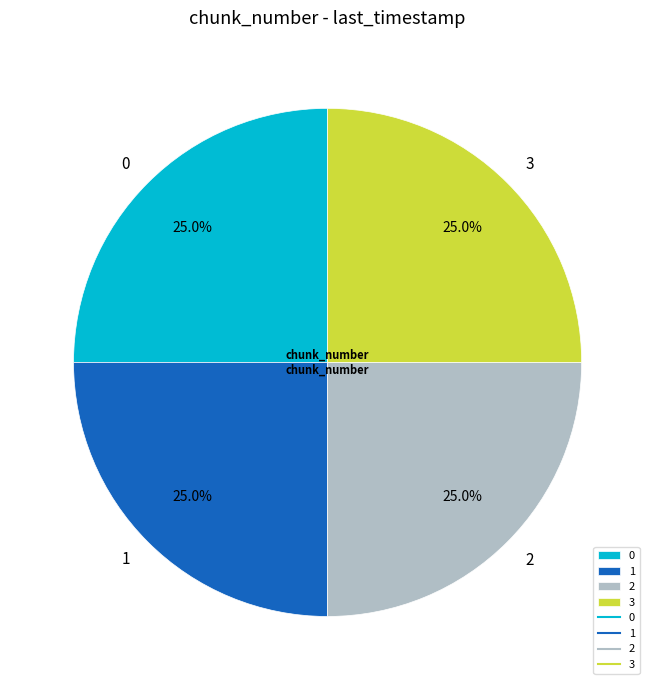

How many segments does this pie chart have?

4